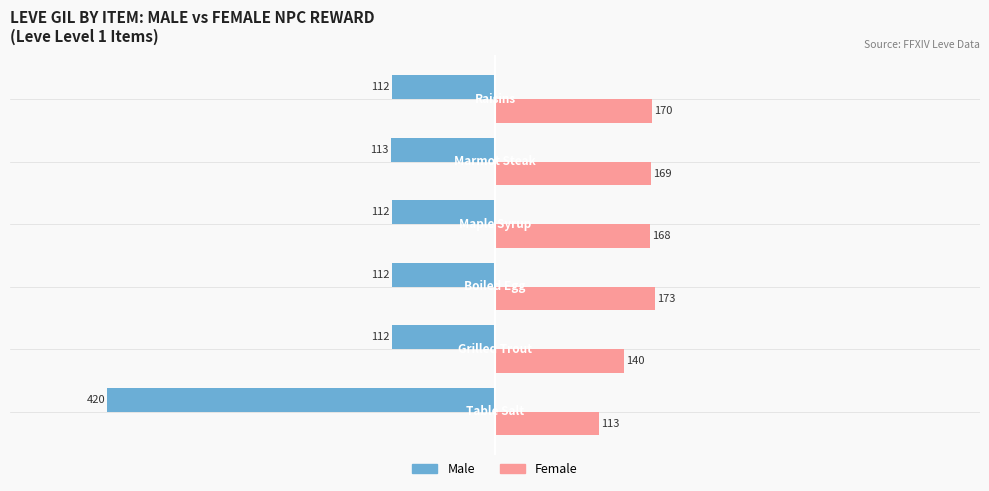

What is the maximum value shown in the chart?

173